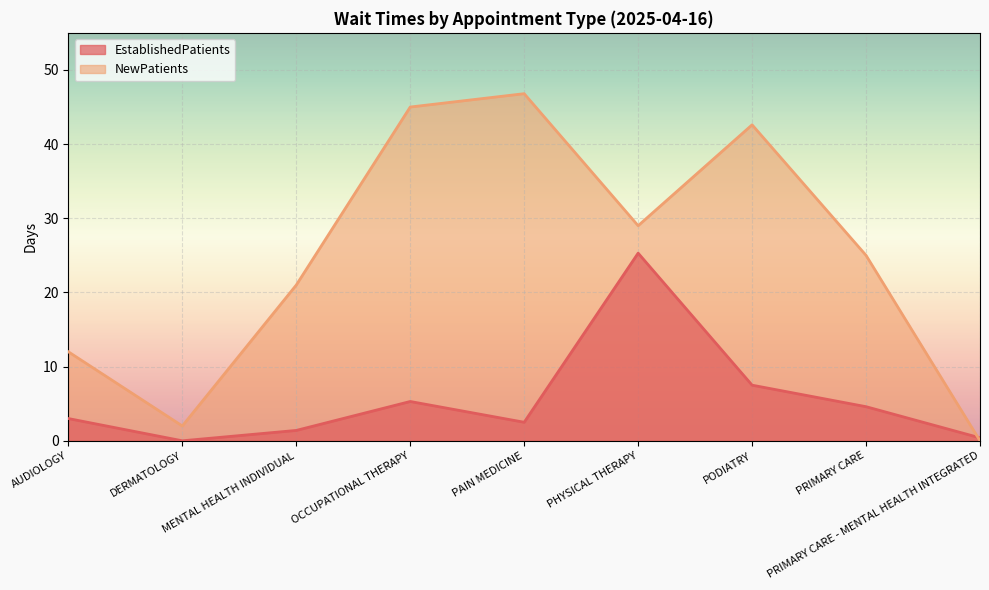

After their last crossing, which series has the higher values: NewPatients or EstablishedPatients?

EstablishedPatients